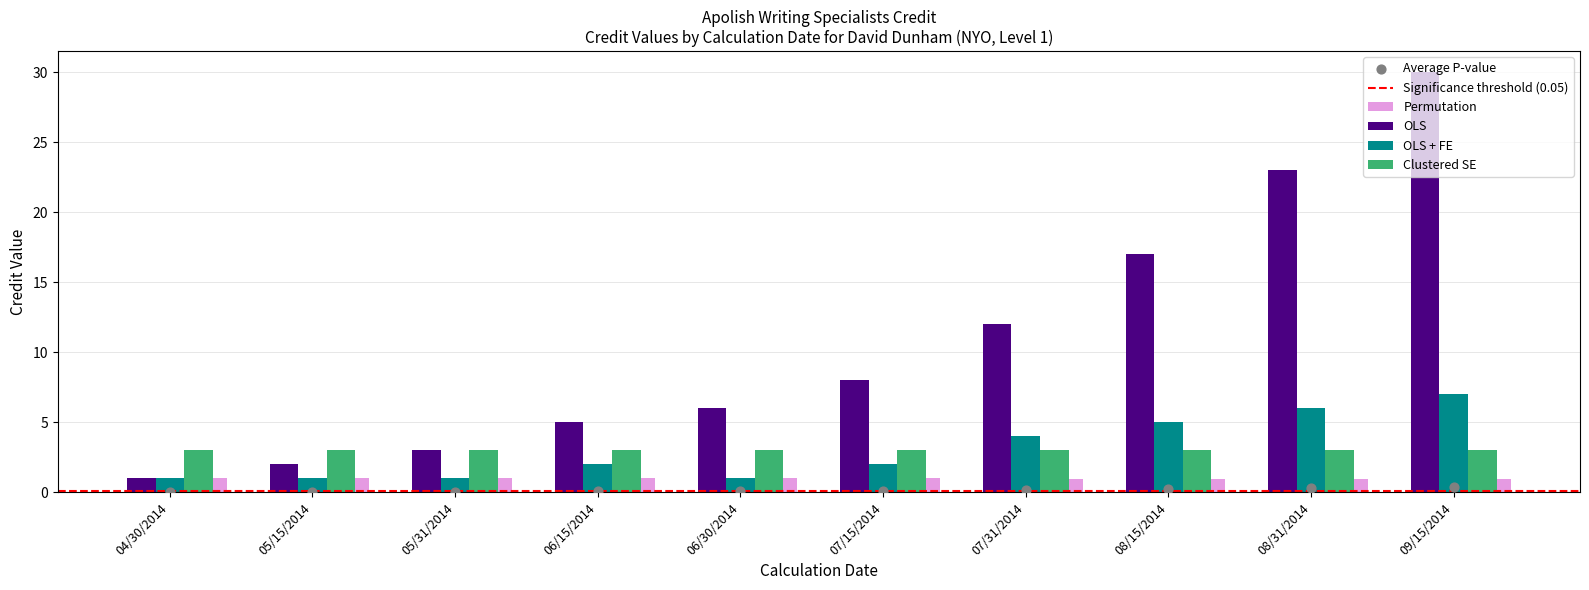

Which series has the largest total across all categories?

Credit in total